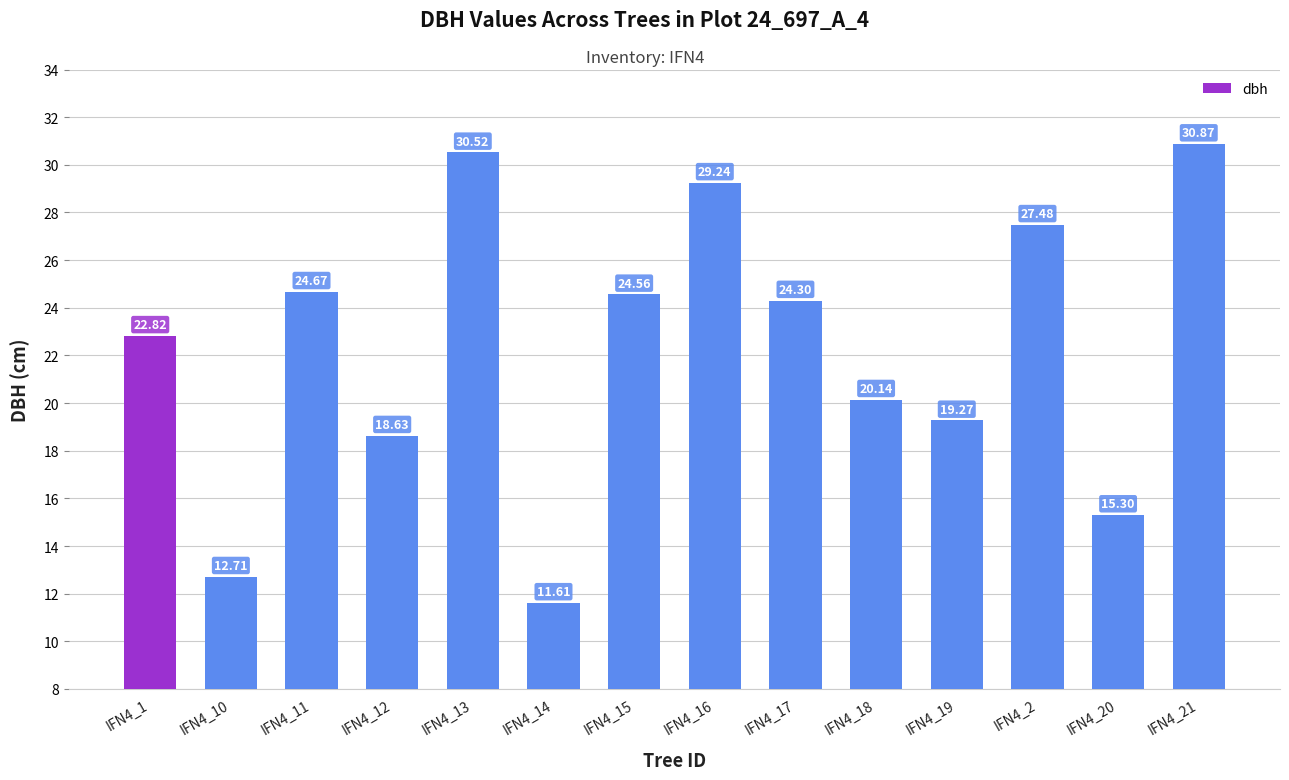

Does the chart contain stacked bars?

No